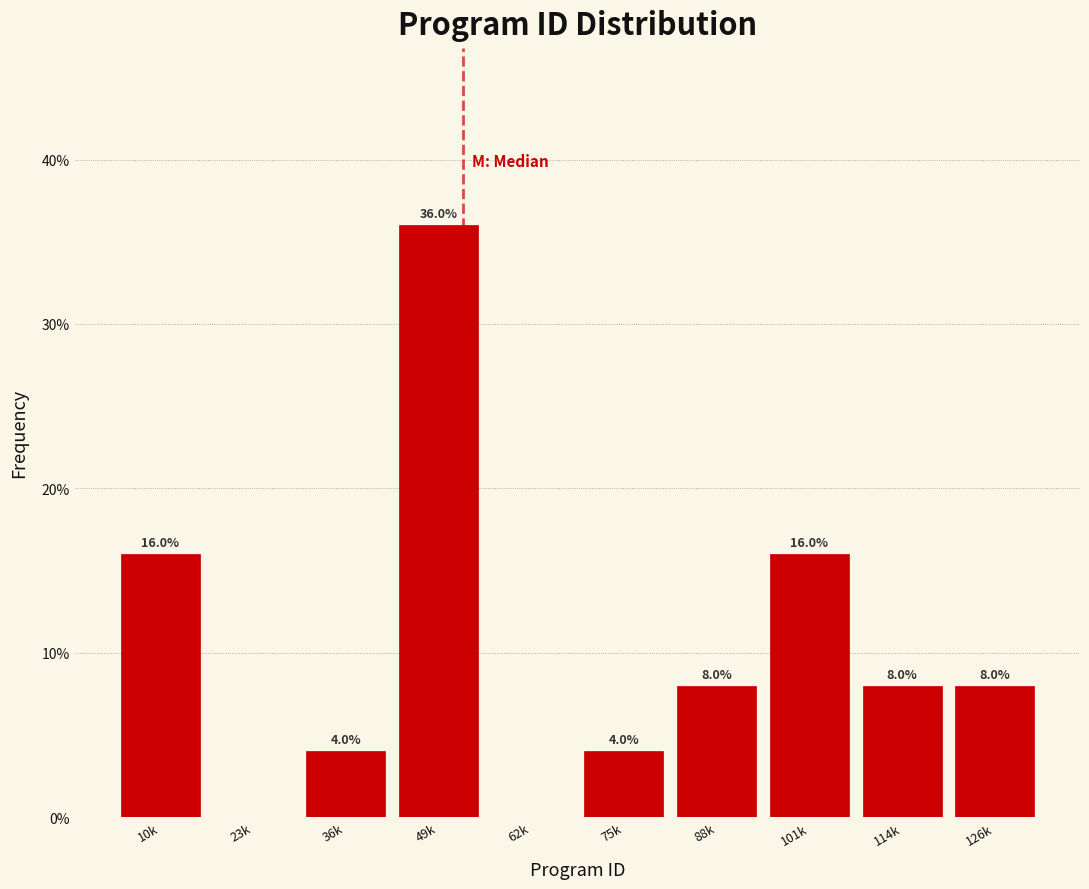

Reading left to right, transcribe all the data shown in this chart.

10k=16	23k=0	36k=4	49k=36	62k=0	75k=4	88k=8	101k=16	114k=8	126k=8